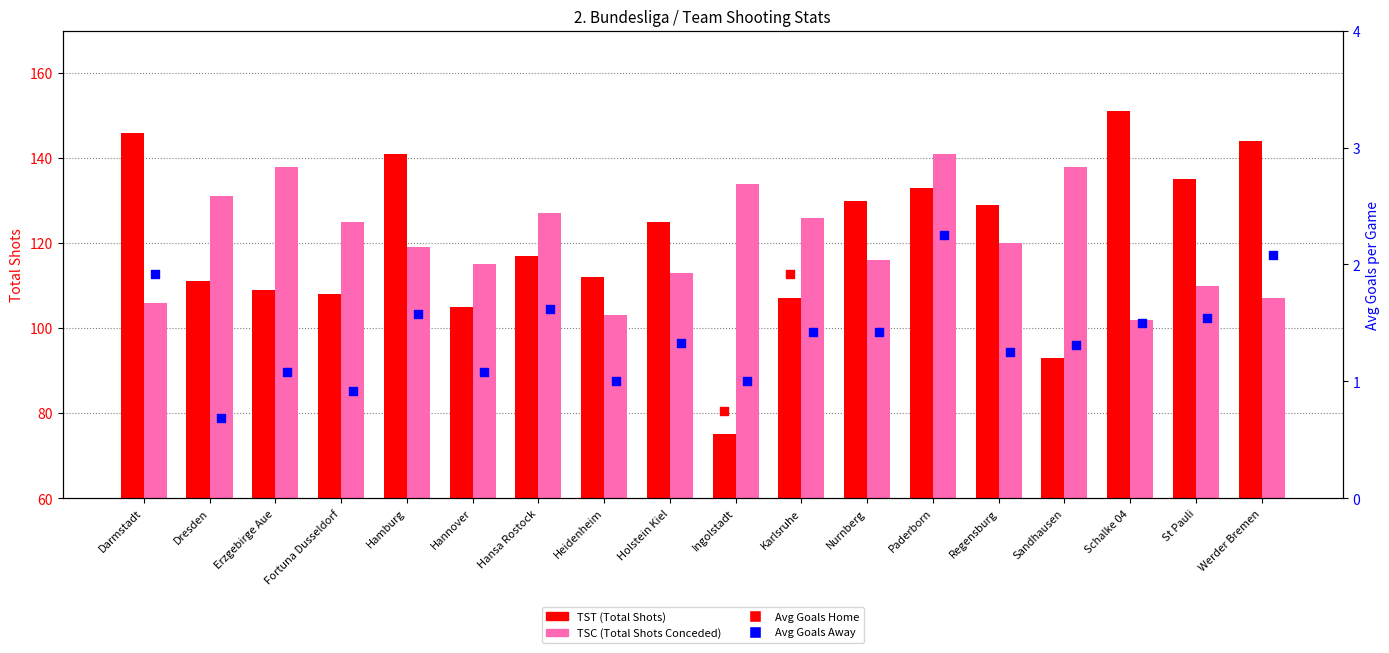

At how many categories does at least one series exceed 36?

18